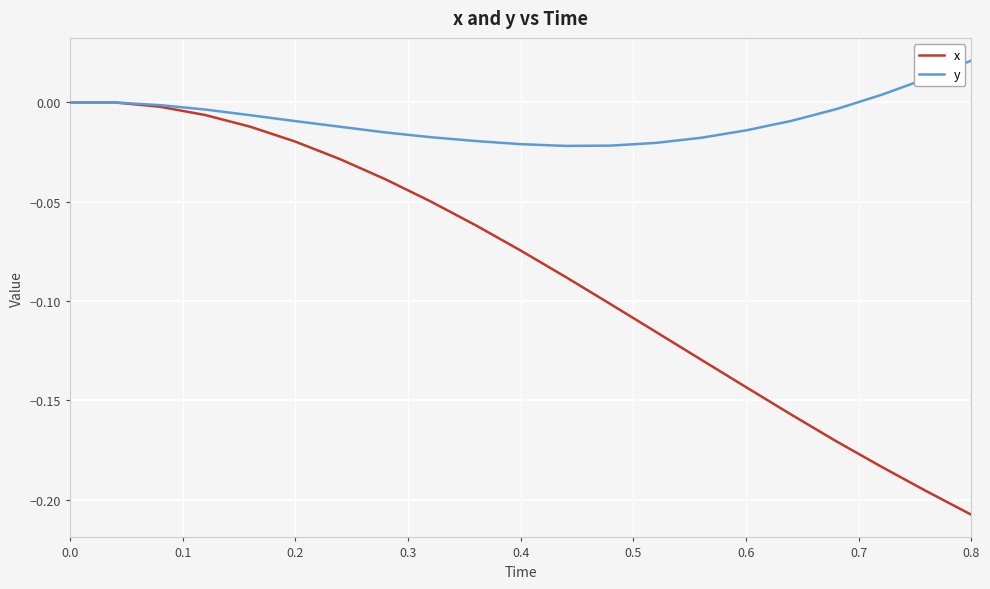

Which series has the largest range (max minus min)?

x